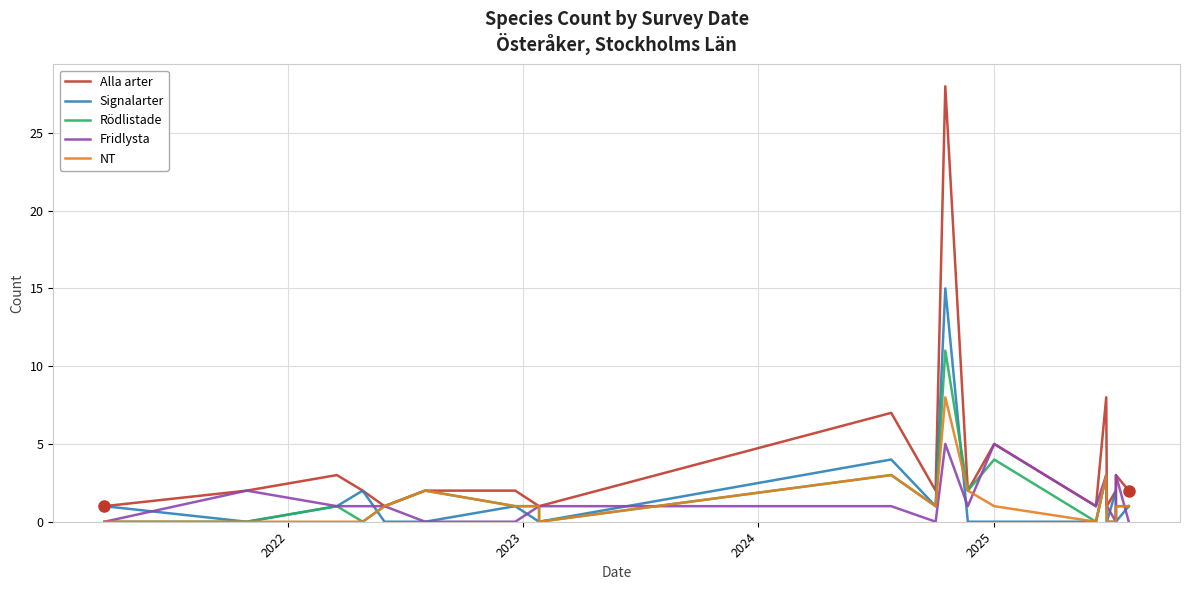

Is the value of Alla arter at 7 greater than the value of Rödlistade at 12?

No